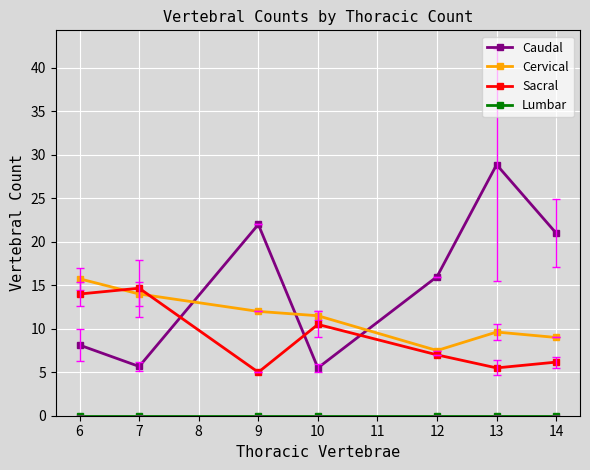

Where is the first local minimum for Sacral?

9